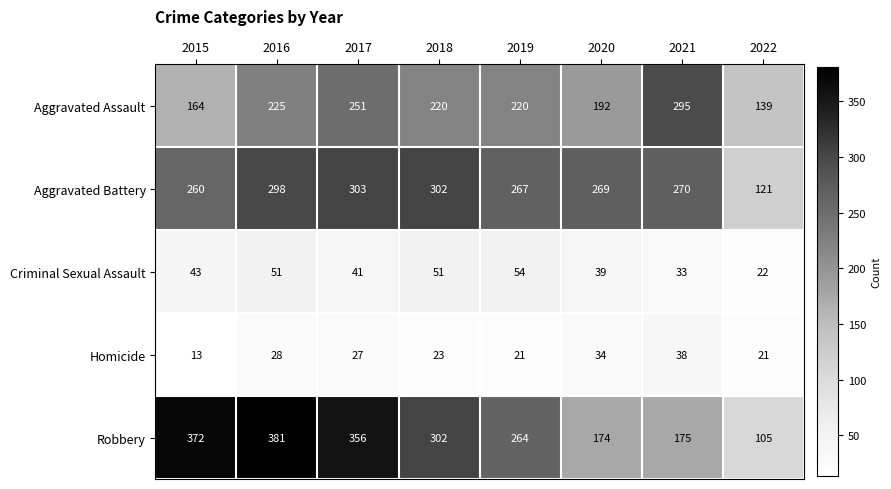

What value does the Aggravated Battery series have at 2019, to the nearest 5?

265